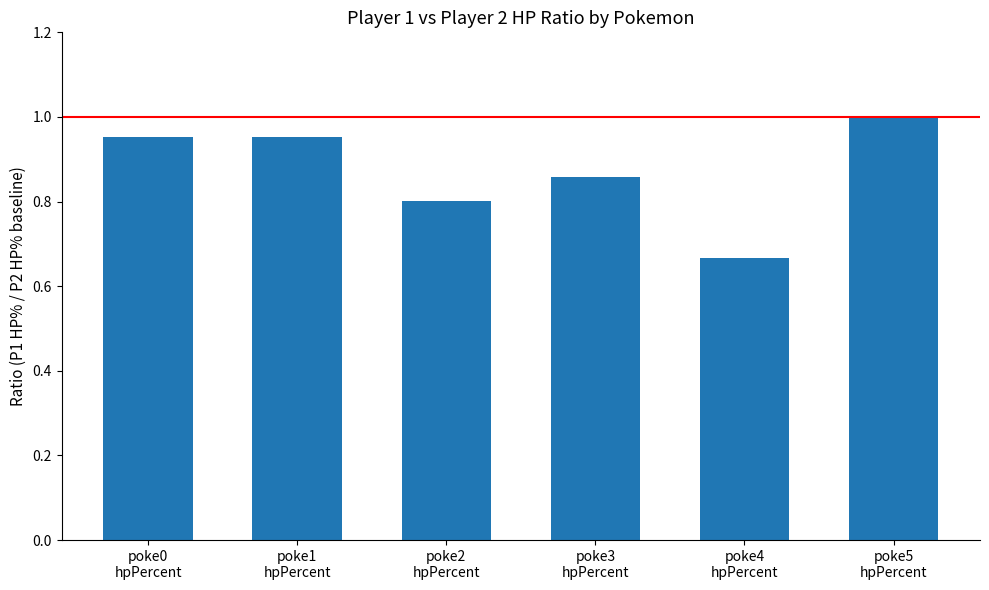

True or false: the data shows 0.8 at poke2
hpPercent.

True